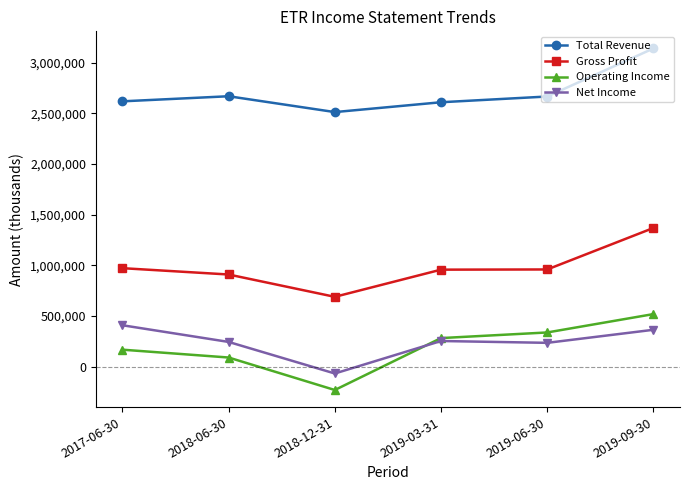

What is the difference between the maximum and minimum values in the Gross Profit series?

679400